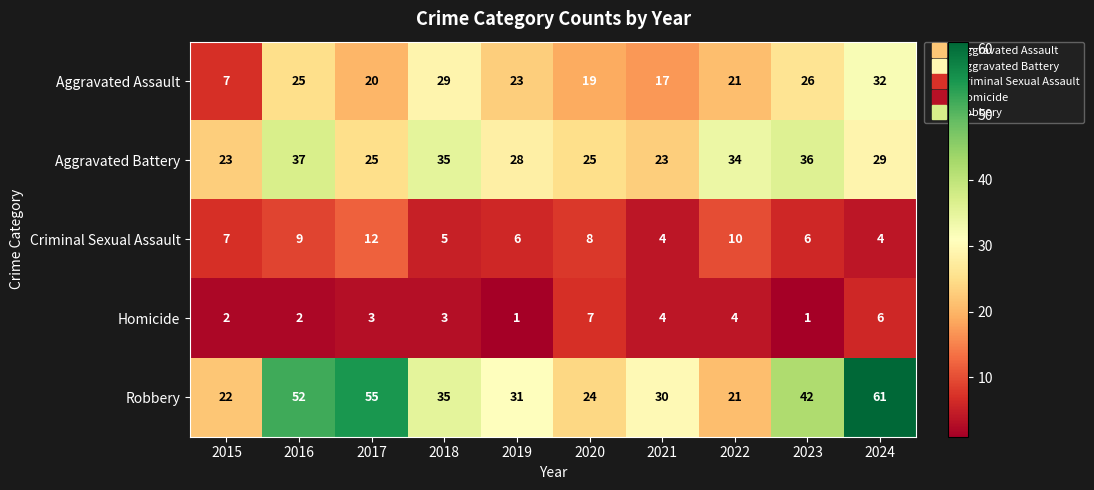

At which category is the sum across all series the highest?

2024